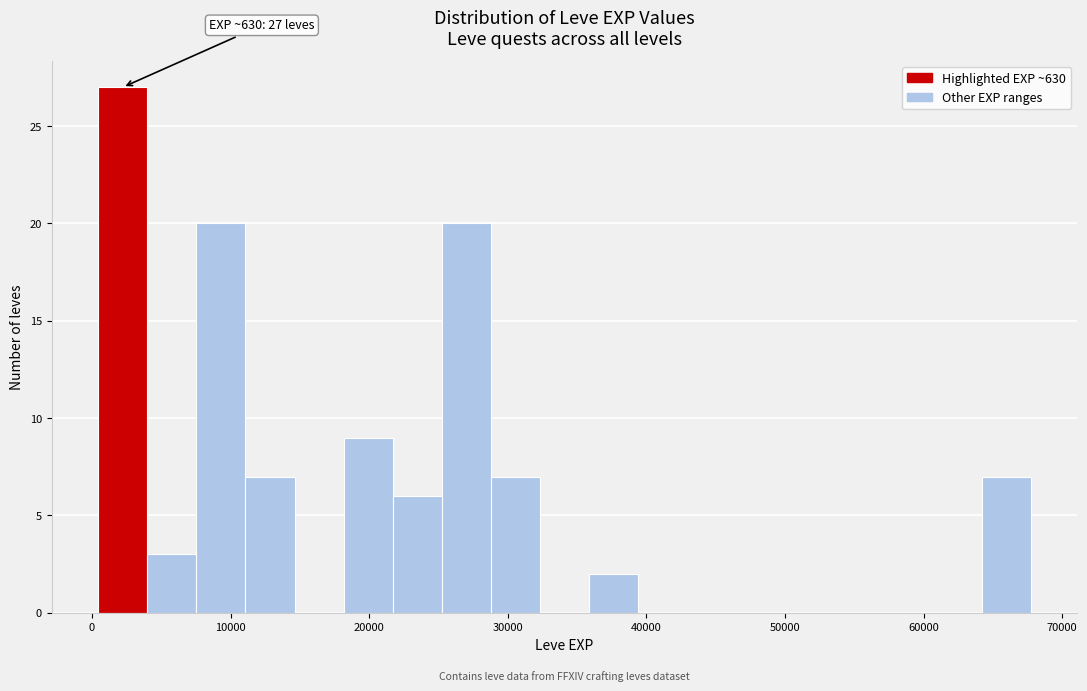

Read against the x-axis, roughly where is the centre of the tallest bar?

2000